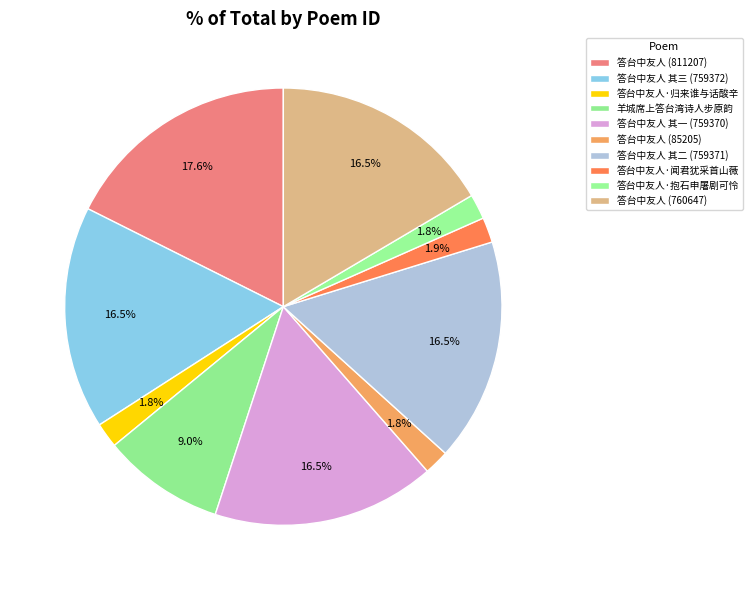

Is there any slice that represents more than half of the pie?

No